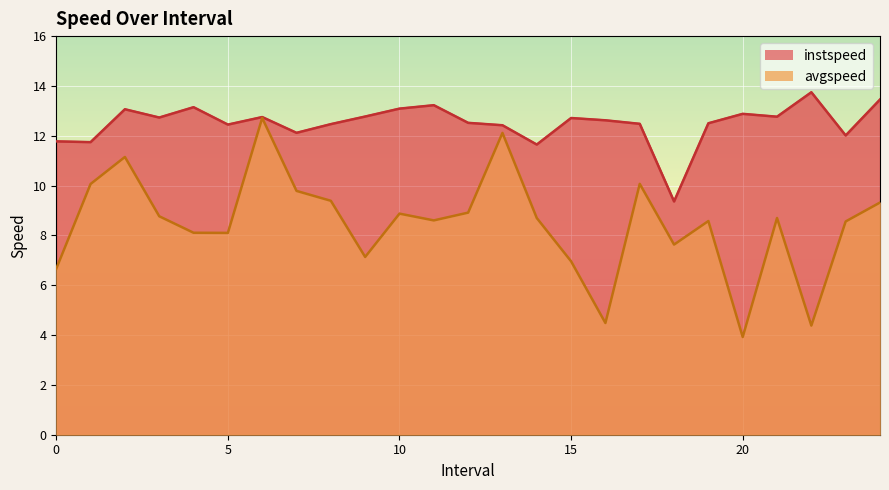

At which label does avgspeed reach its peak?

6.0